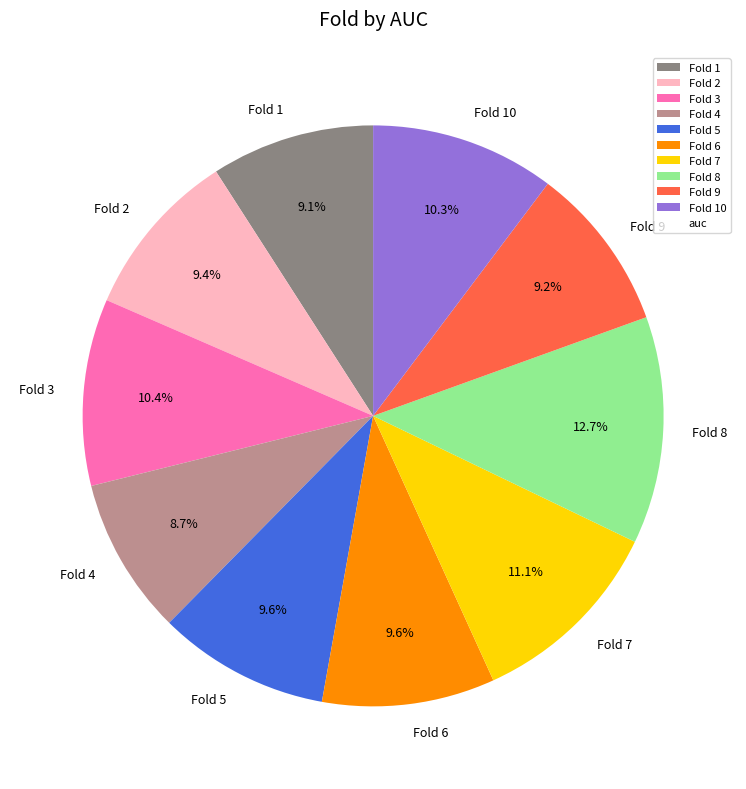

To the nearest percent, what percentage of the pie is Fold 8?

13%